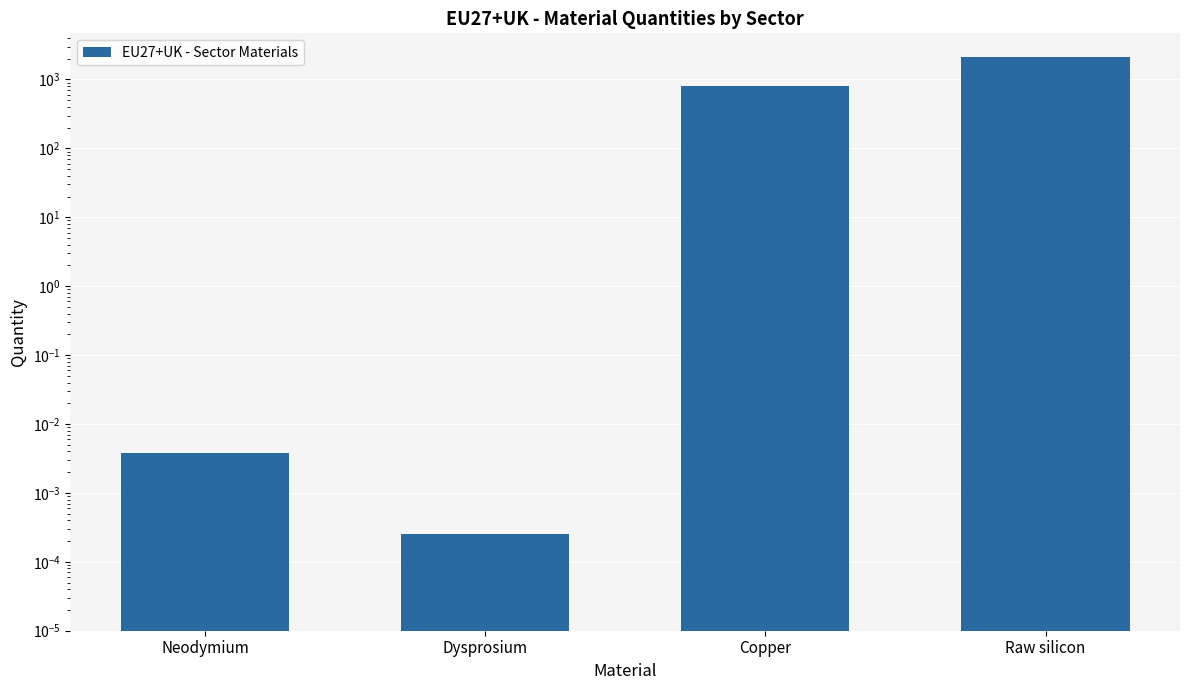

At which category does the chart reach its minimum across all series?

Dysprosium